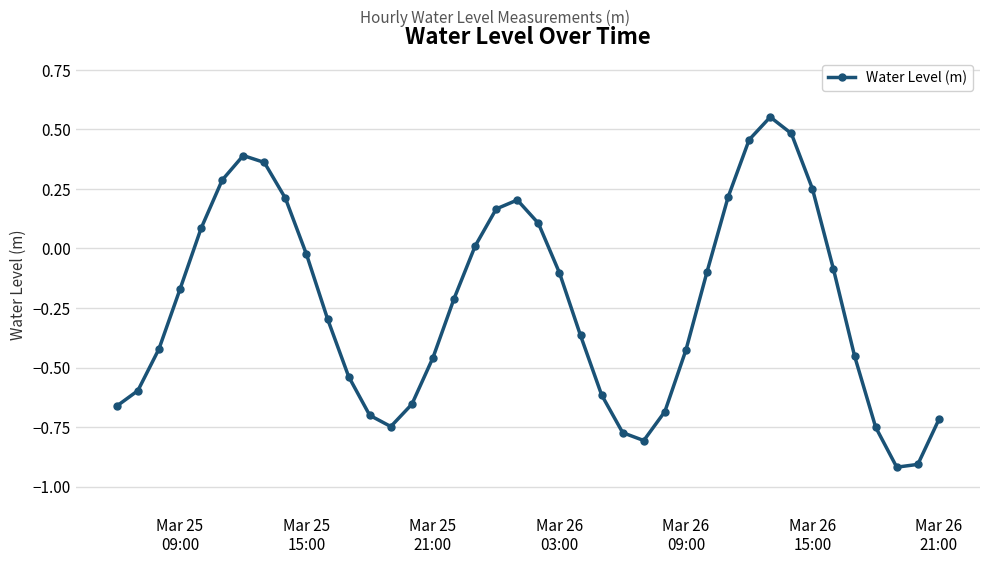

What is the sum of all values?

-9.4